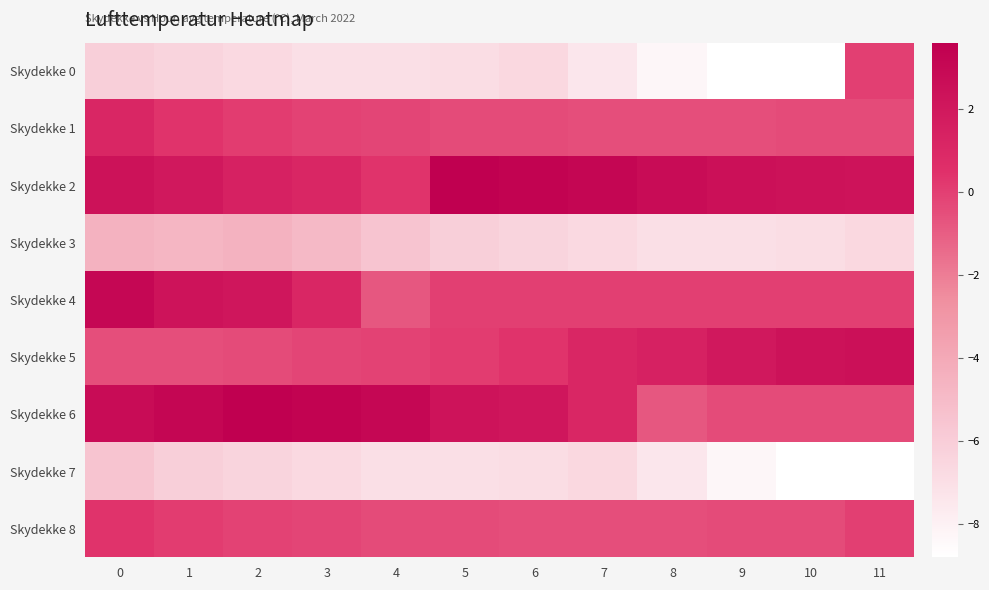

Which has a higher value, 4 or 2?

2